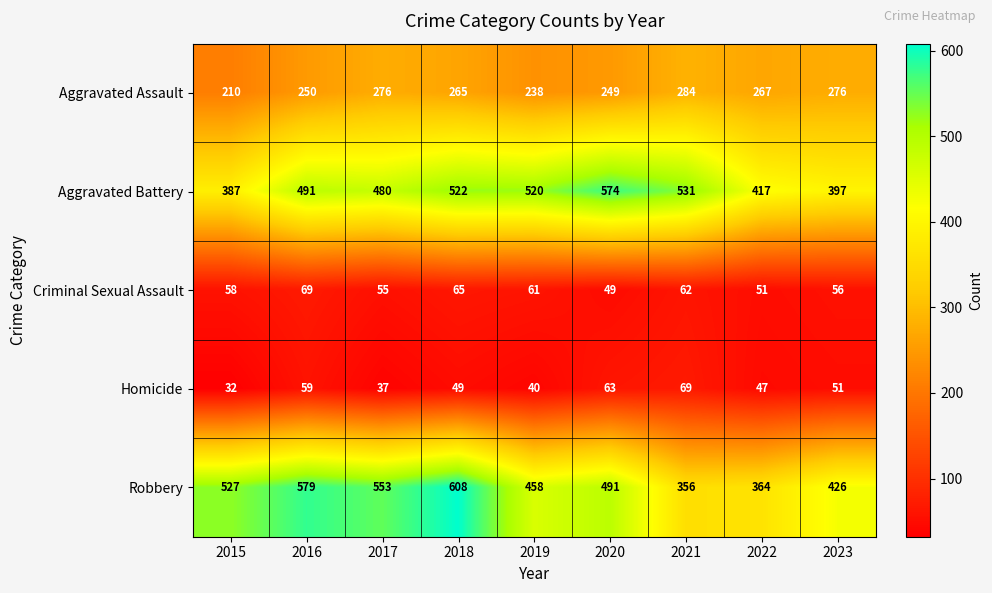

What is the sum of all Homicide values?

447